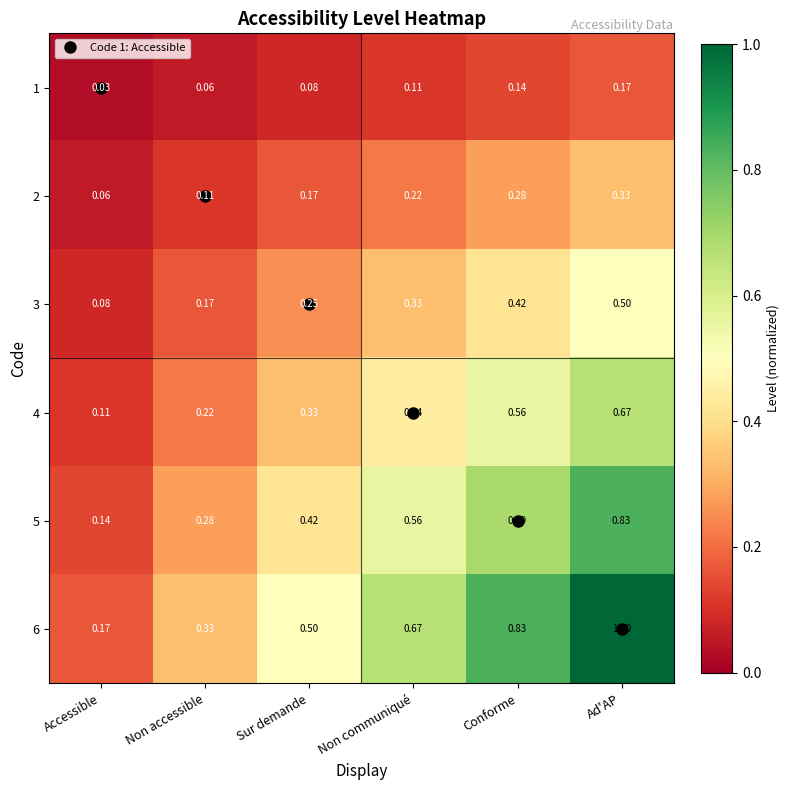

Rank the series by their maximum value, from highest to lowest.

6, 5, 4, 3, 2, 1